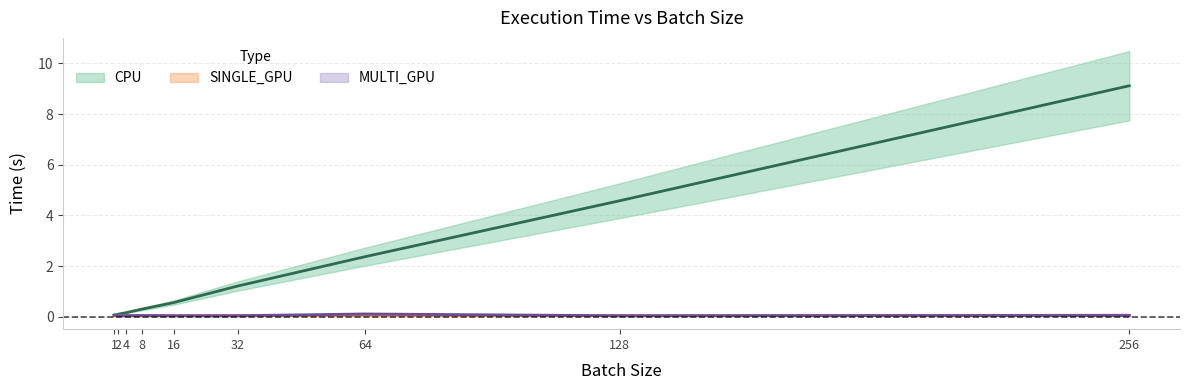

List the labels in order of SINGLE_GPU value, largest first.

64.0, 256.0, 2.0, 1.0, 4.0, 8.0, 16.0, 32.0, 128.0